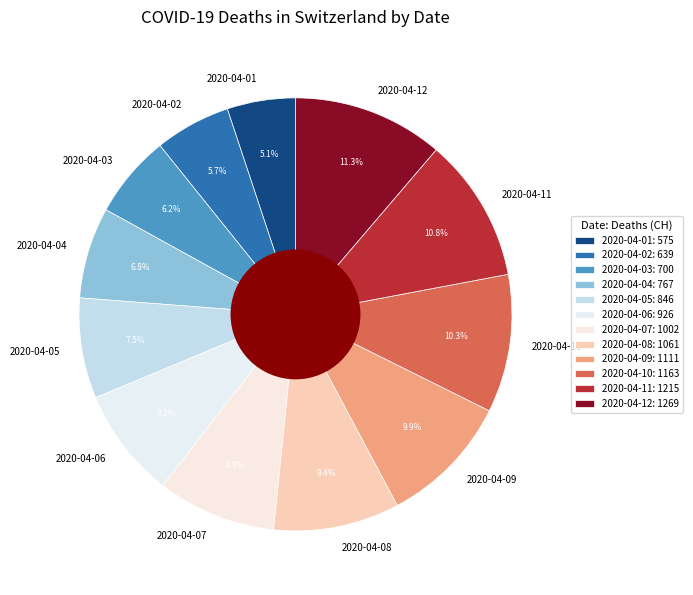

To the nearest percent, what is the average slice percentage?

8%